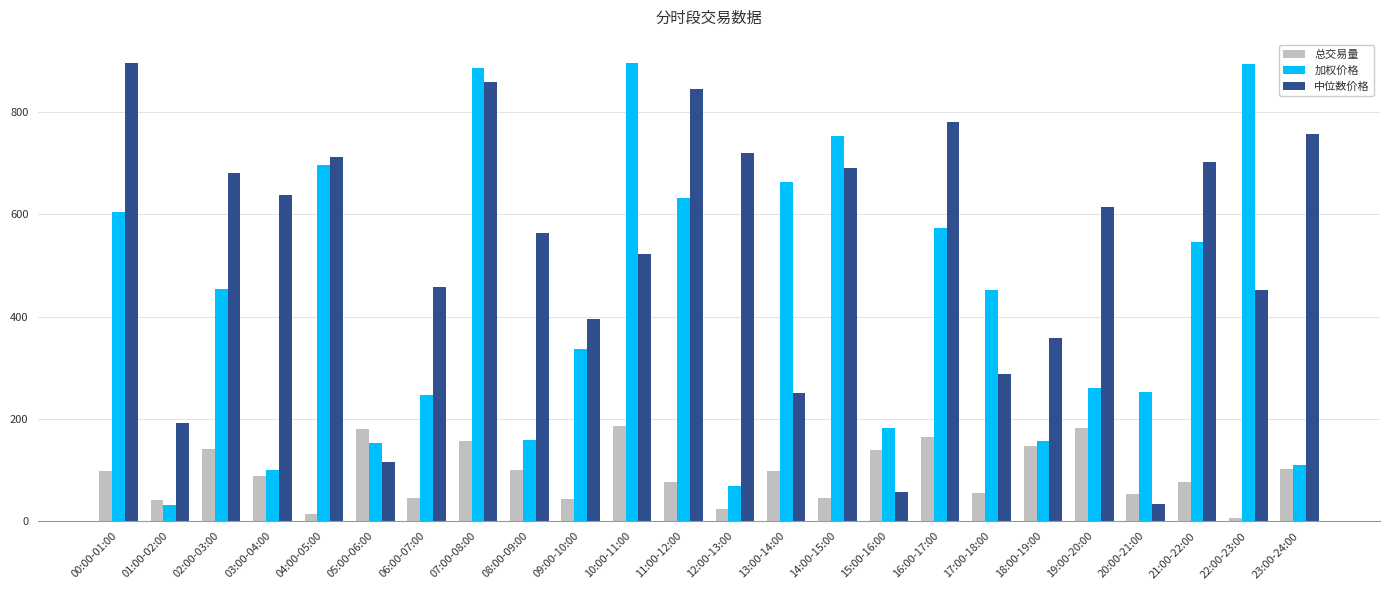

At how many categories does at least one series exceed 226?

21